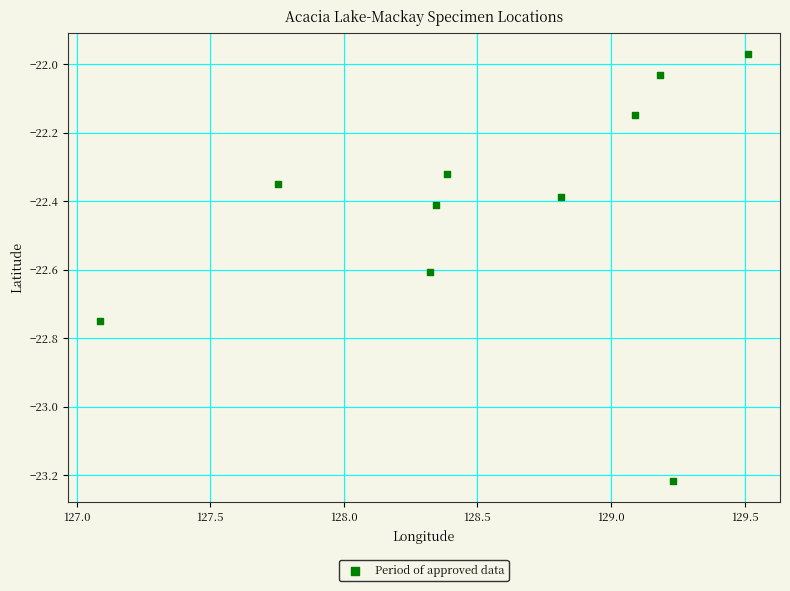

What is the range of Y values (max minus min)?

1.2